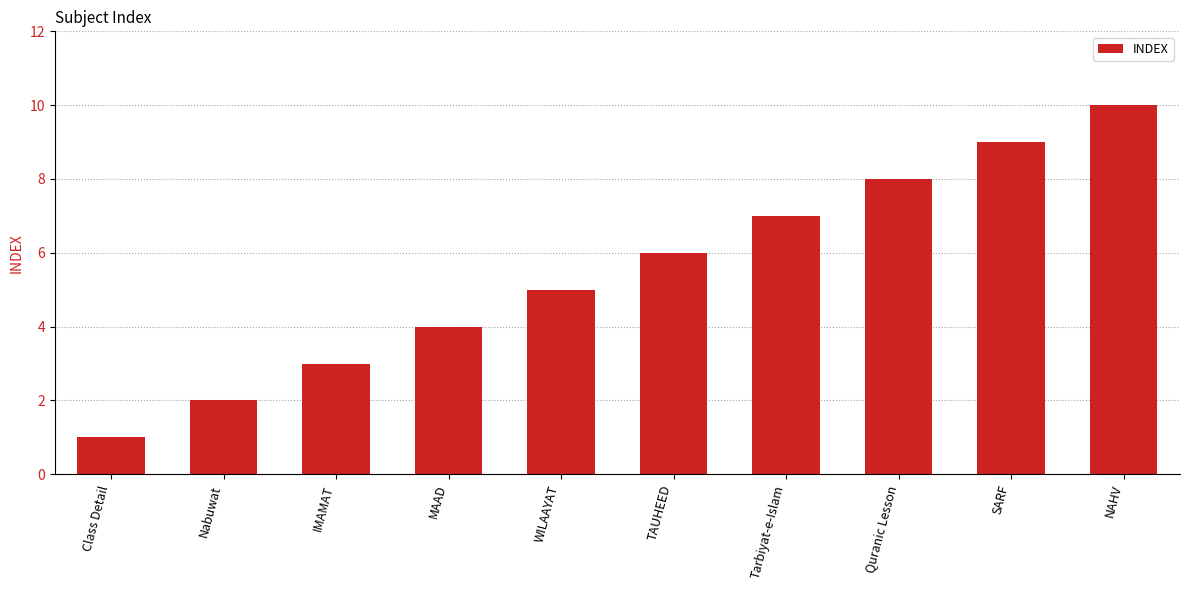

How many data points does each series have?

10